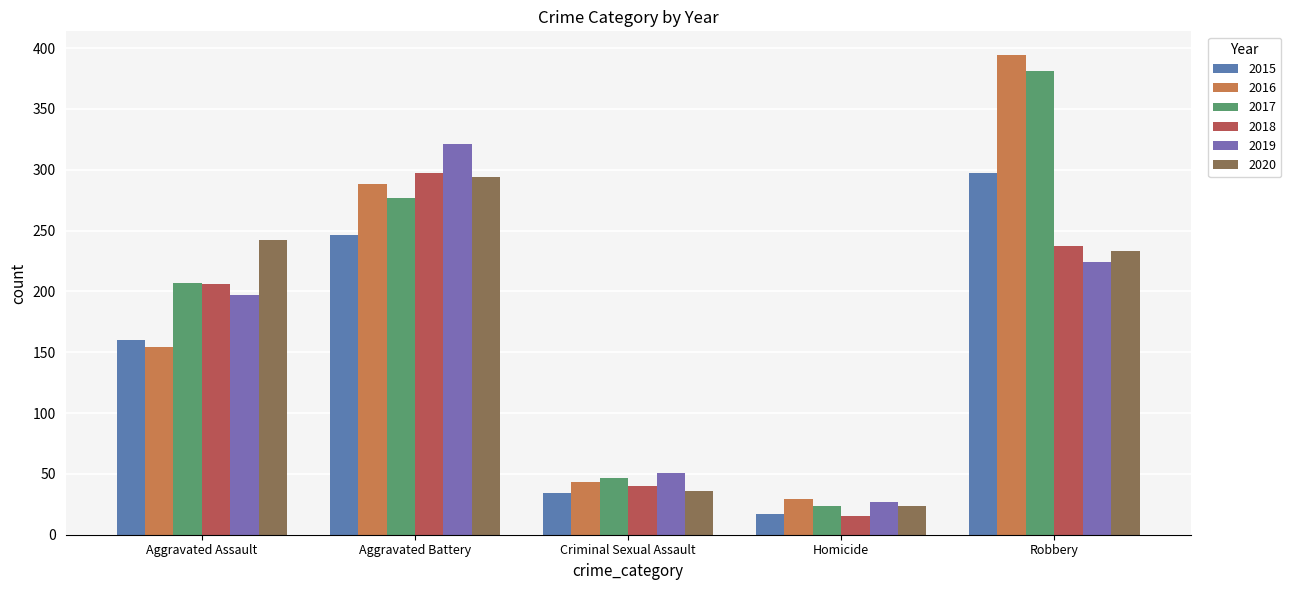

Which series changed the most between Aggravated Assault and Criminal Sexual Assault?

2020